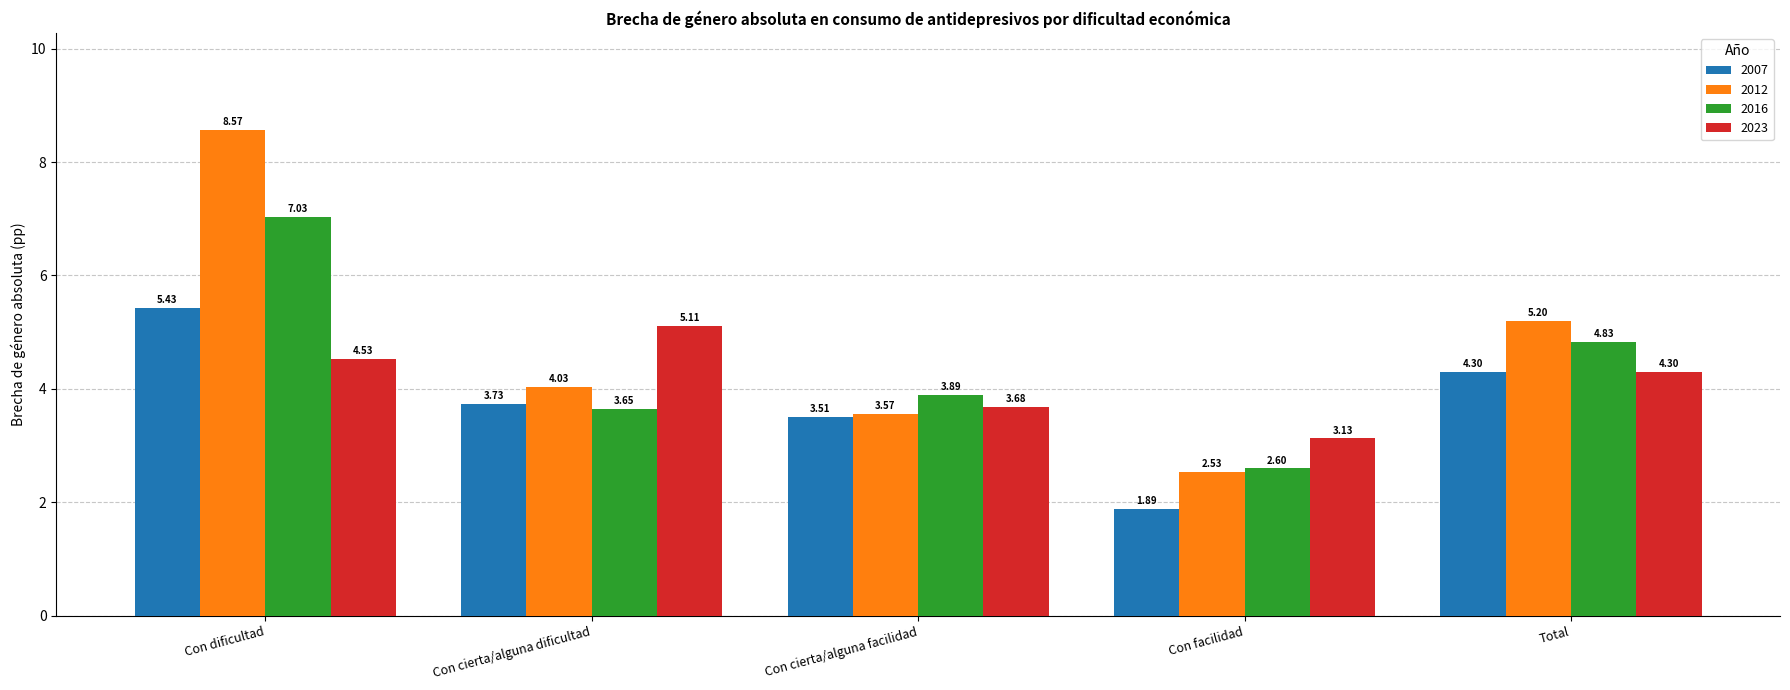

What is the difference between the second highest and minimum values in the 2023 series?

1.4